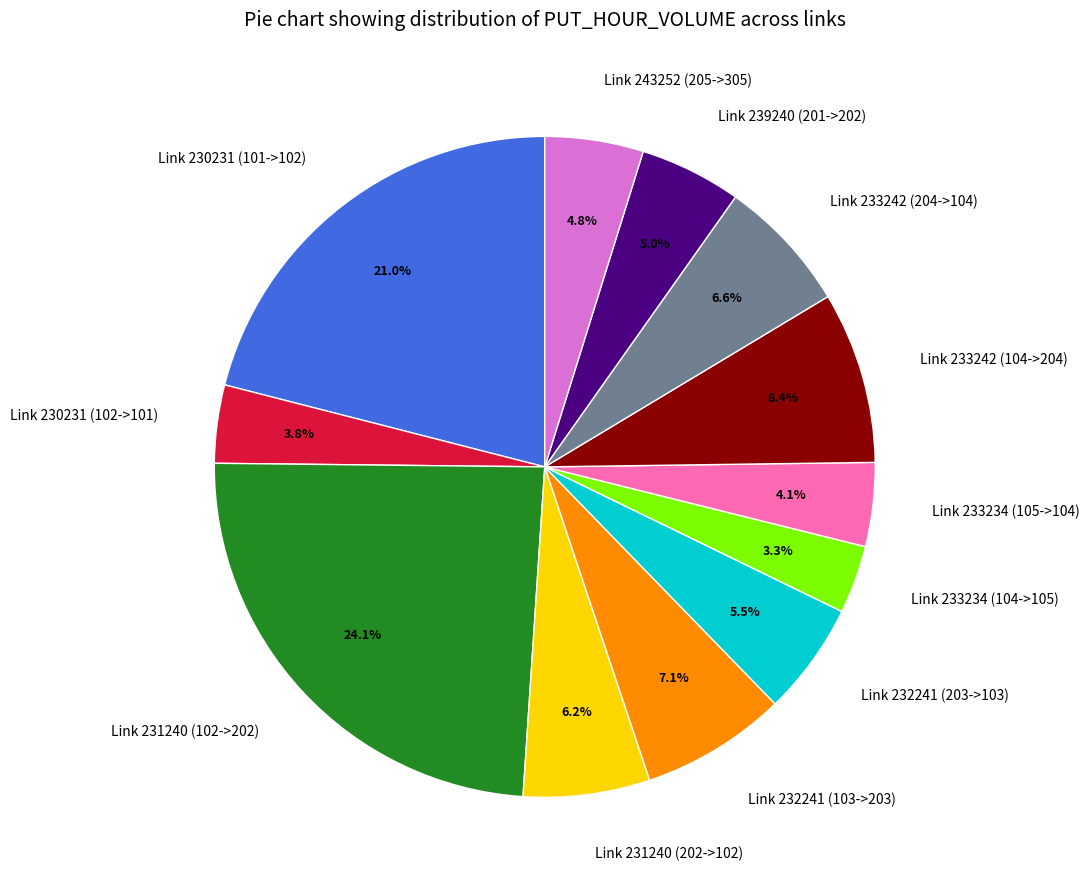

Which category has the biggest portion of the pie?

Link 231240 (102->202)